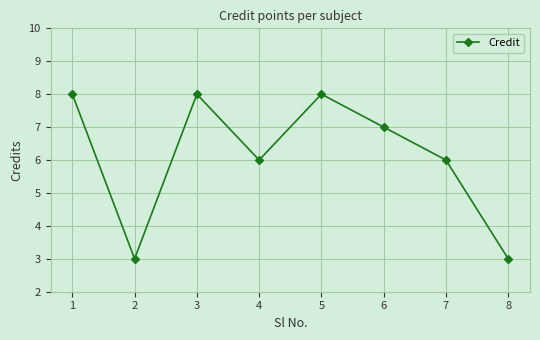

How many data points does each series have?

8